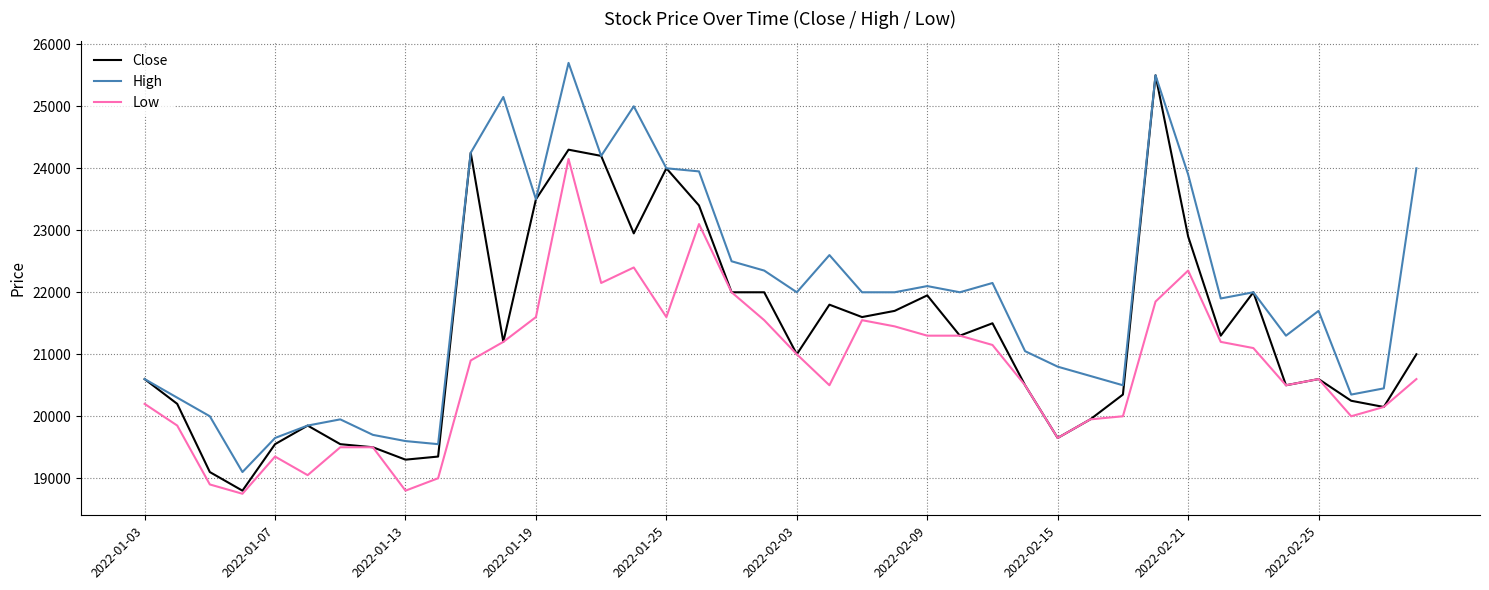

Which series has the largest range (max minus min)?

Close